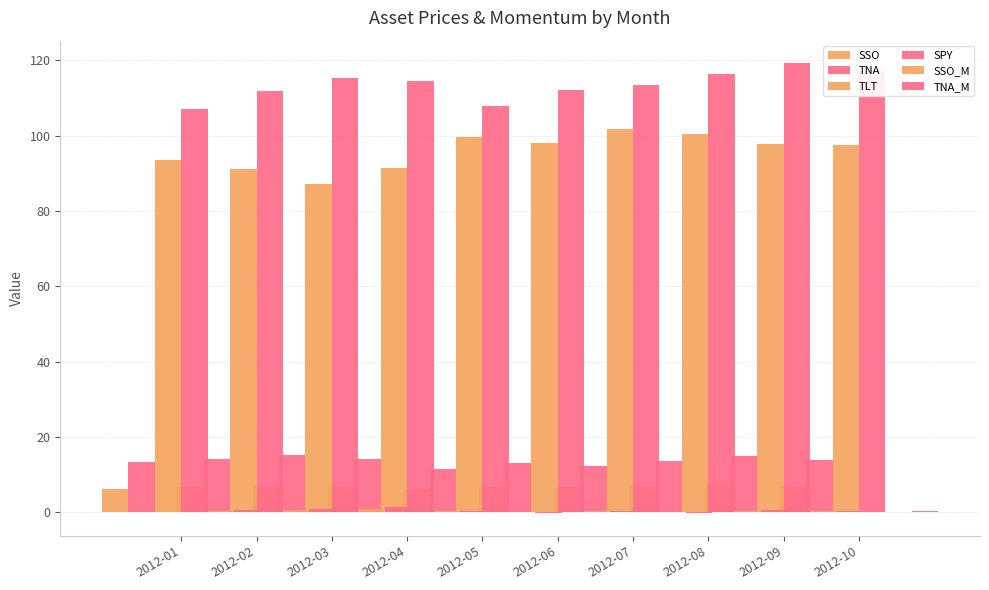

Which has a higher value, 2012-04 or 2012-09?

2012-09